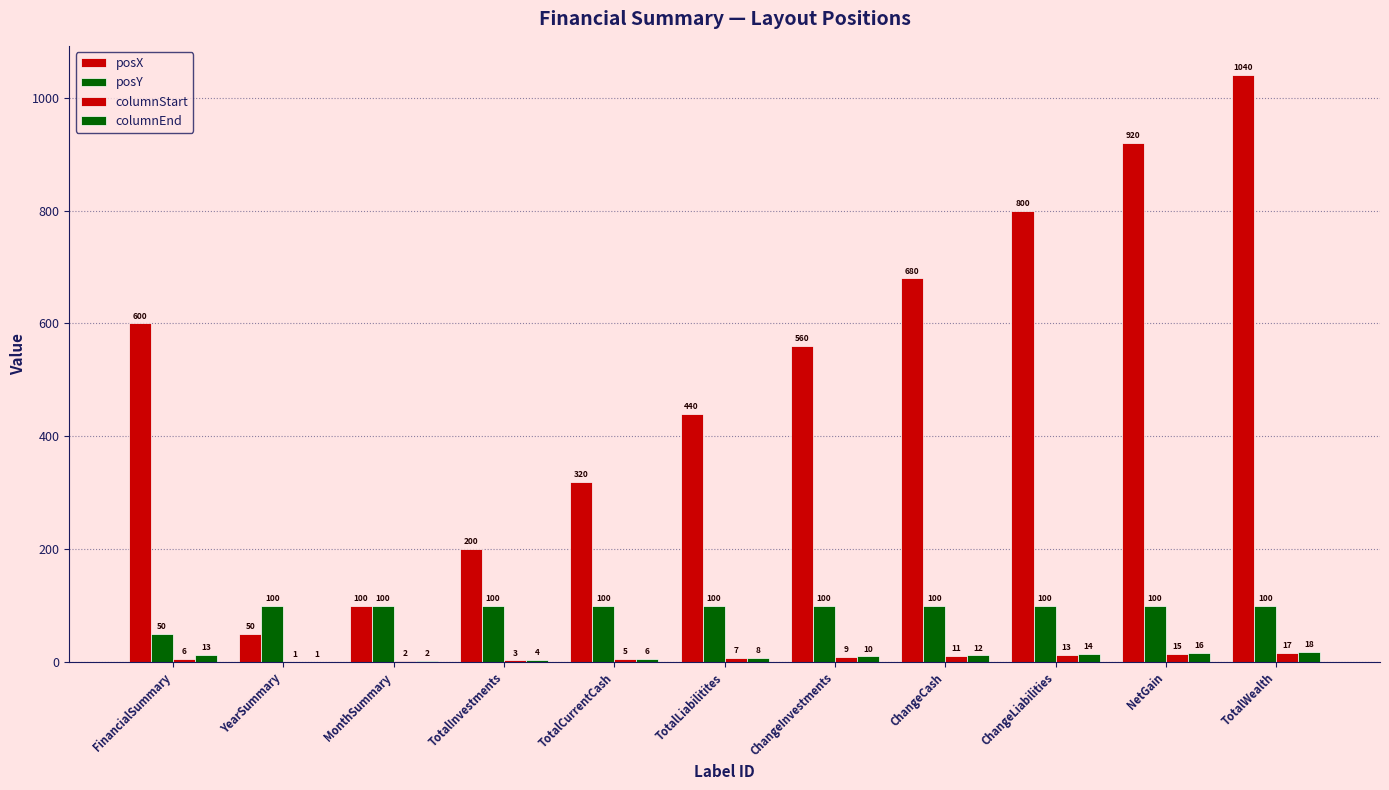

At which label does posY reach its peak?

YearSummary